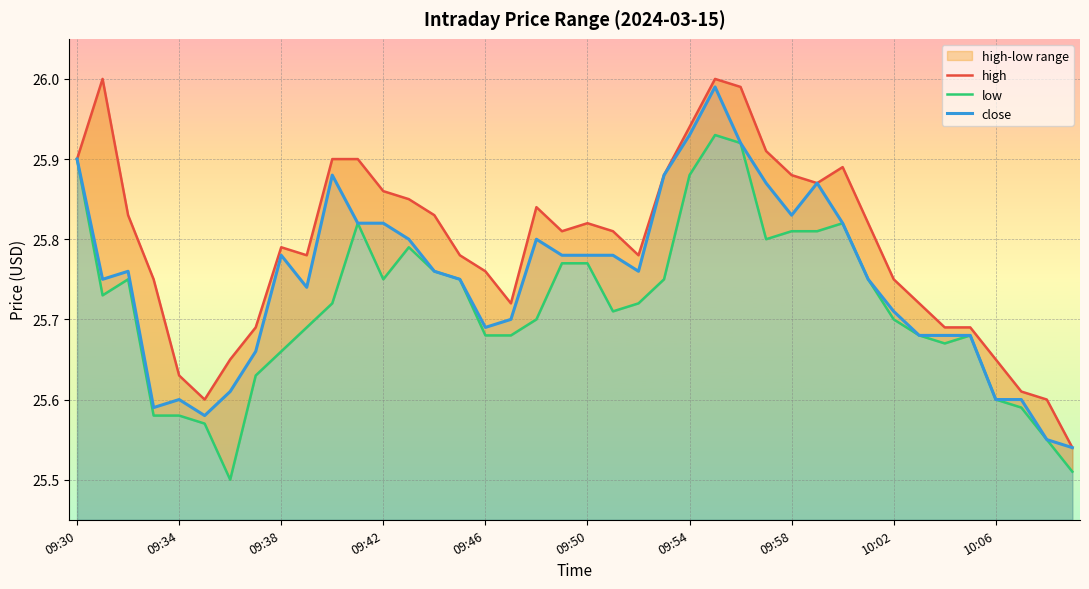

Is it true that high equals 25.9 at 23?

True